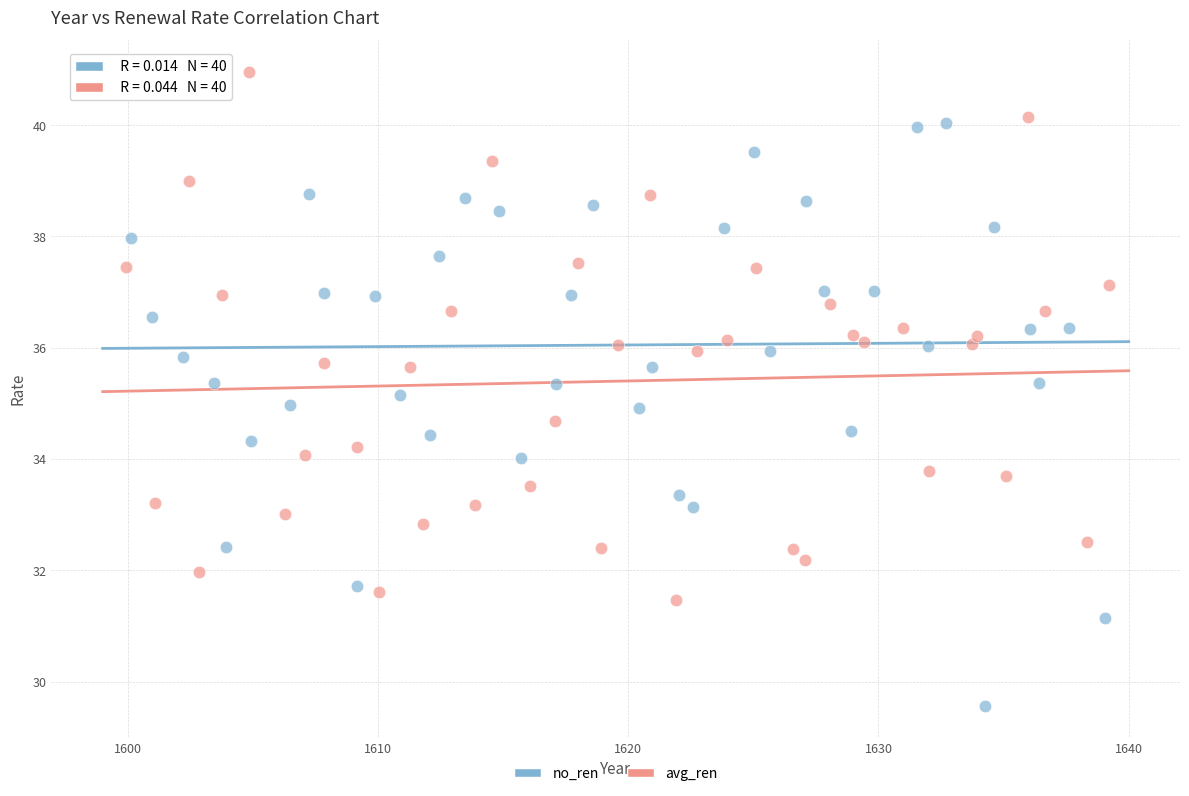

Which series has the largest Y range (max minus min)?

no_ren